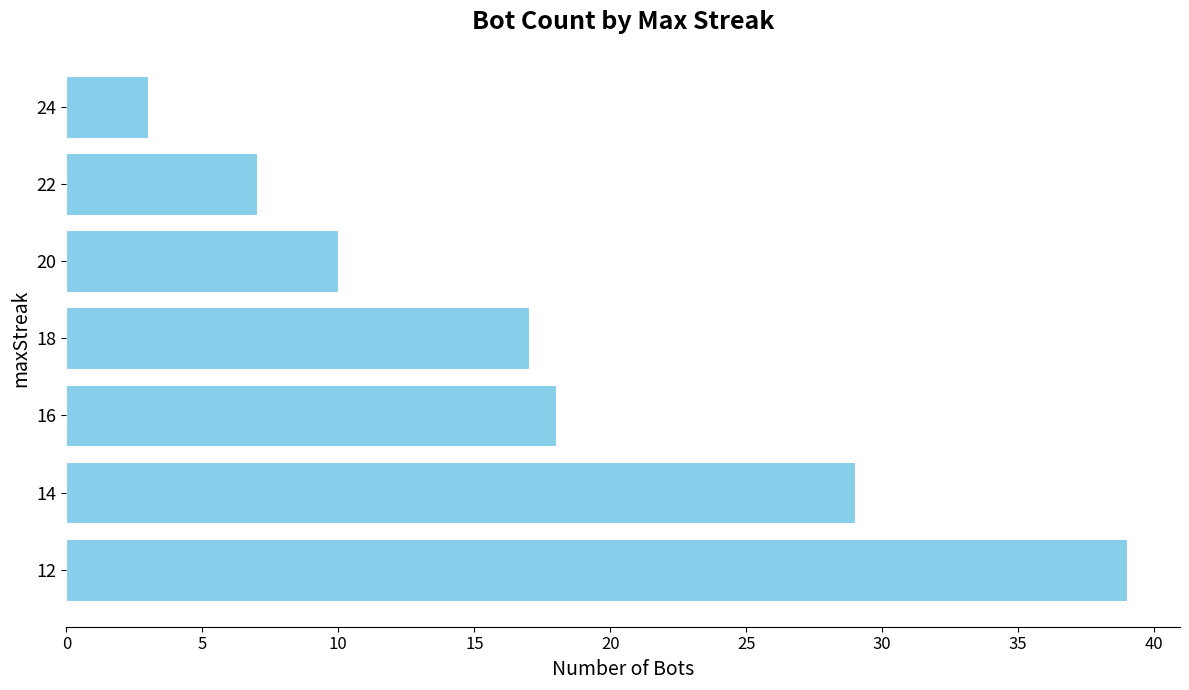

What is the change in value from 18 to 12?

+22